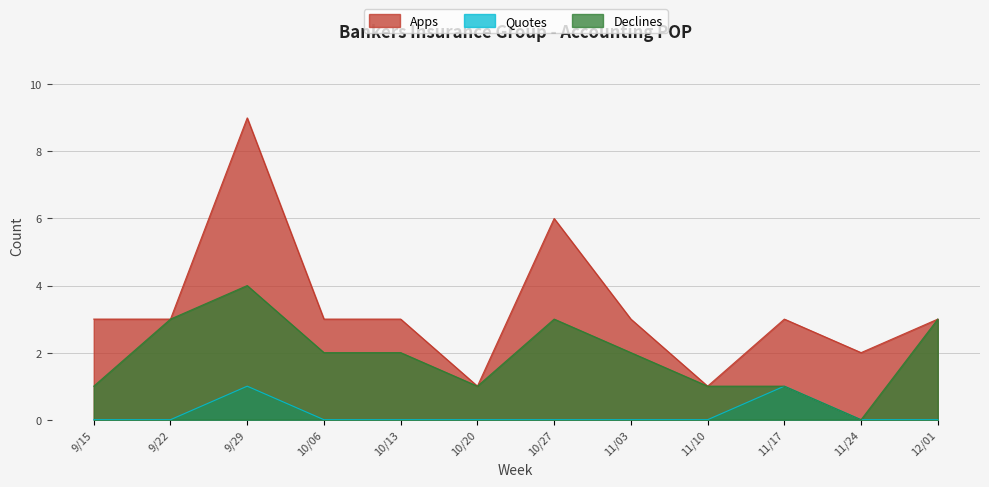

What are all the series names shown in the legend?

Apps, Quotes, Declines